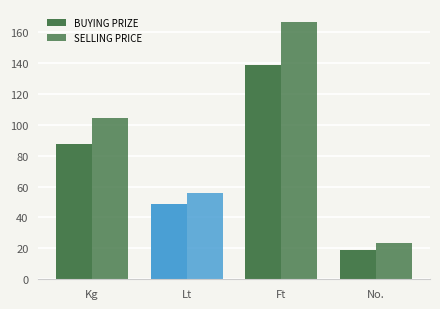

How many values in the SELLING PRICE series are below 104?

2